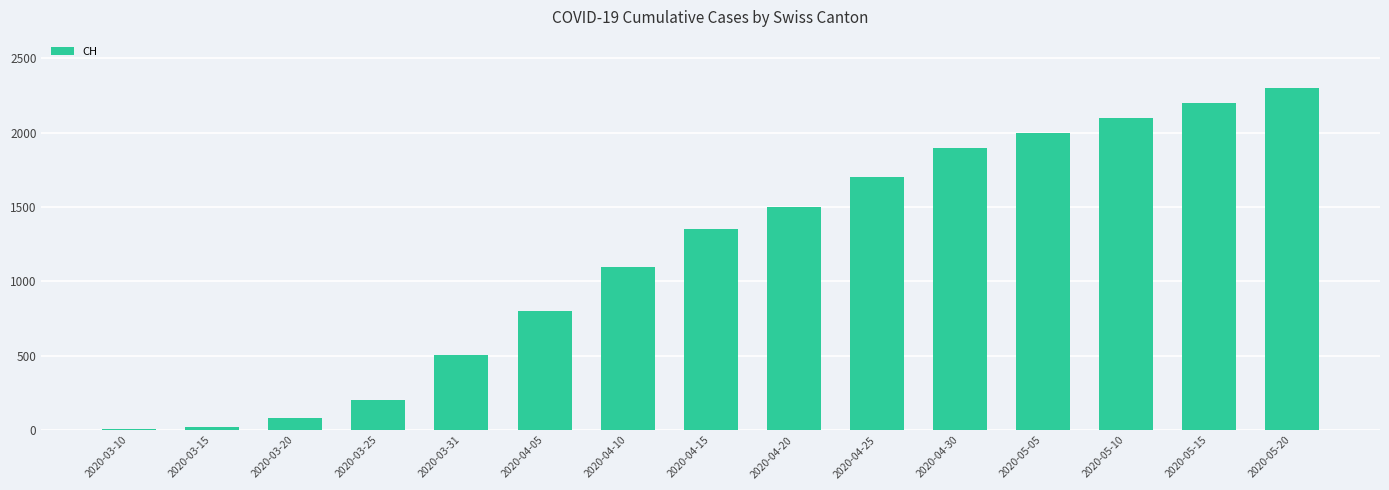

At which label is the value closest to 1152?

2020-04-10